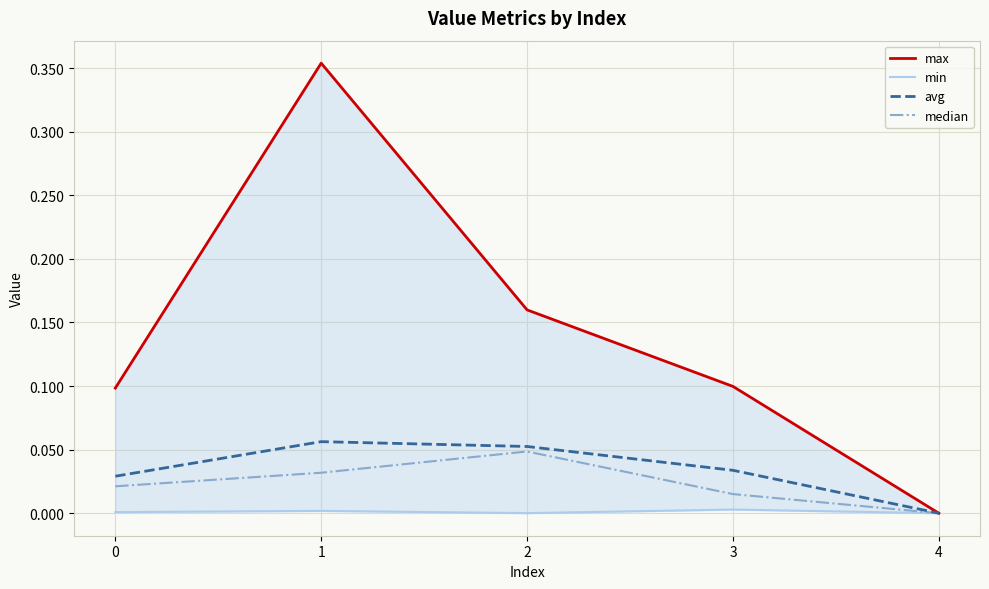

At how many categories does at least one series exceed 0?

4